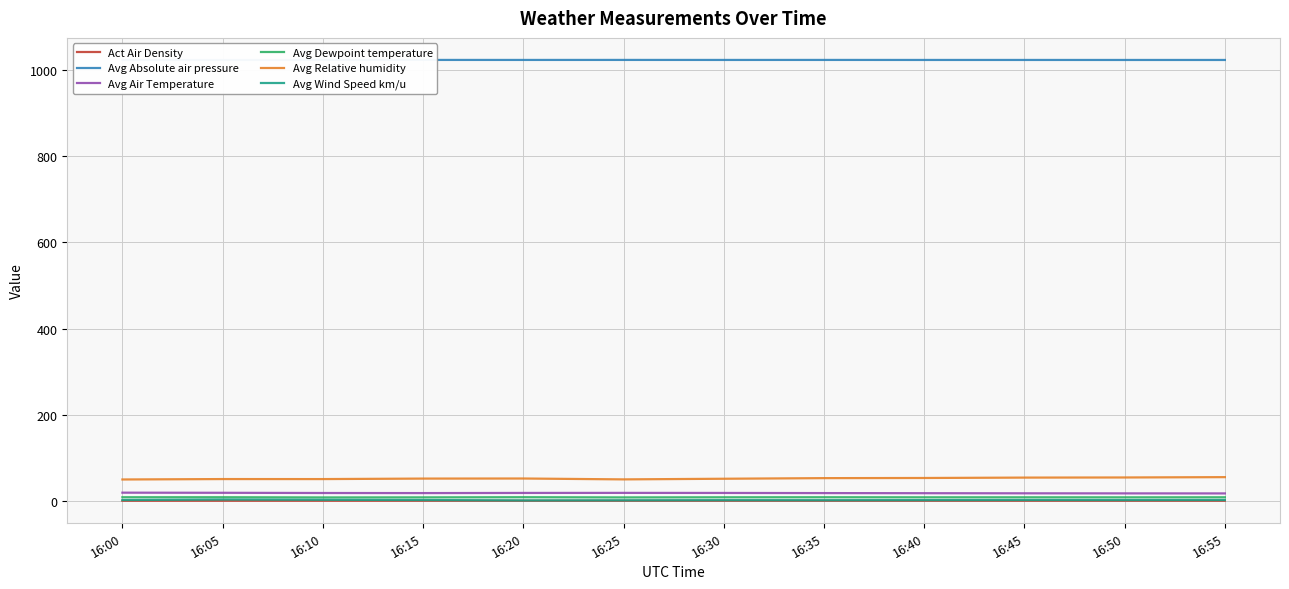

What is the value of the Act Air Density point at the 8th from the left?

1.2